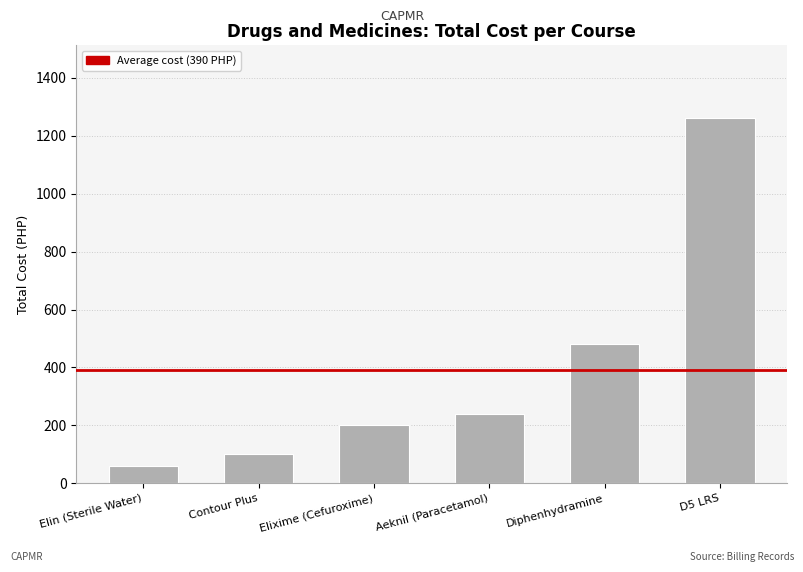

What is the change in value from Aeknil (Paracetamol) to D5 LRS?

+1020